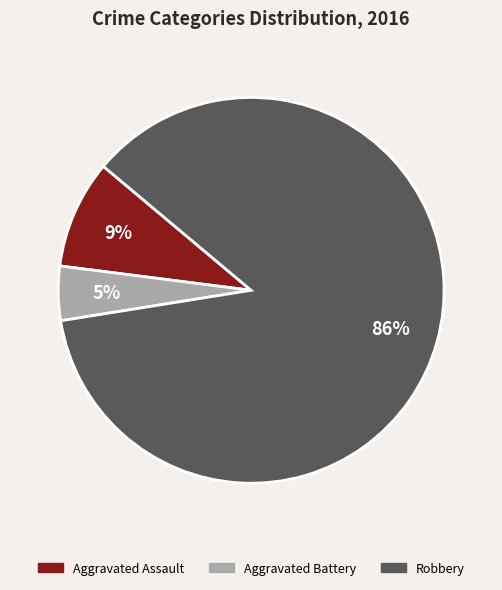

How many slices are in this pie chart?

3